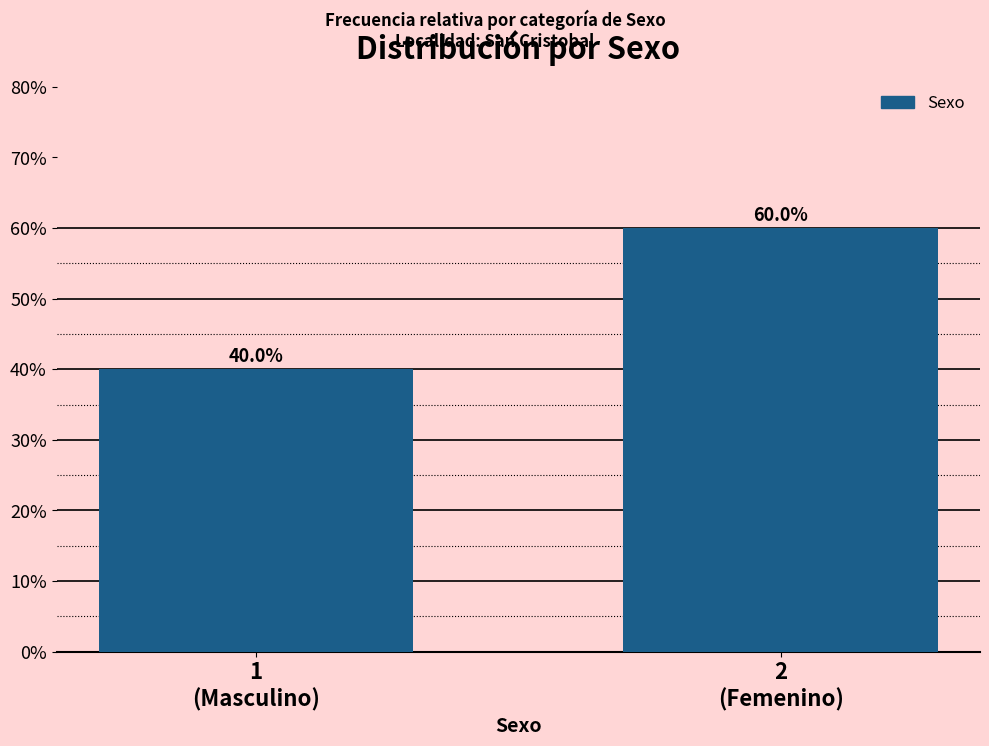

Reading left to right, extract all data points from this chart.

40	60